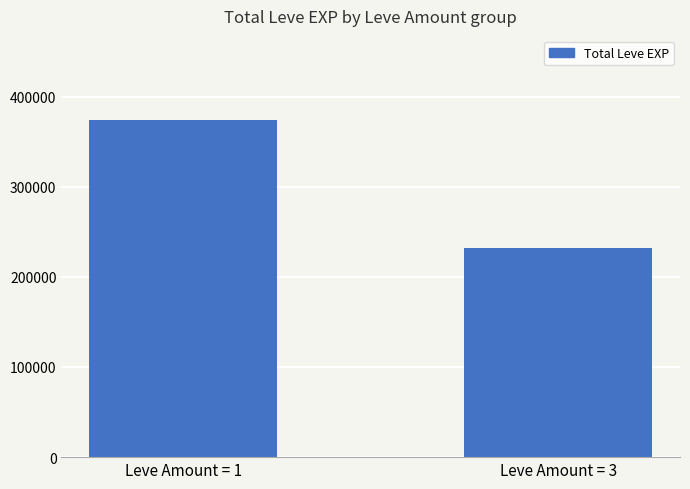

What is the value of the 1st bar from the left?

373790